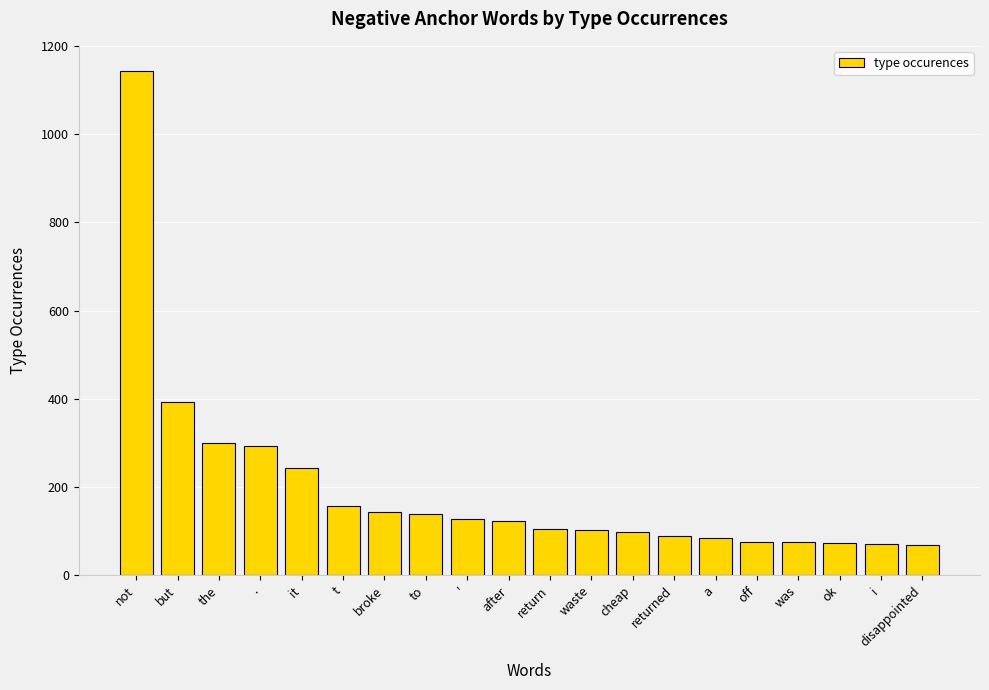

At which label does the data first exceed 124?

not